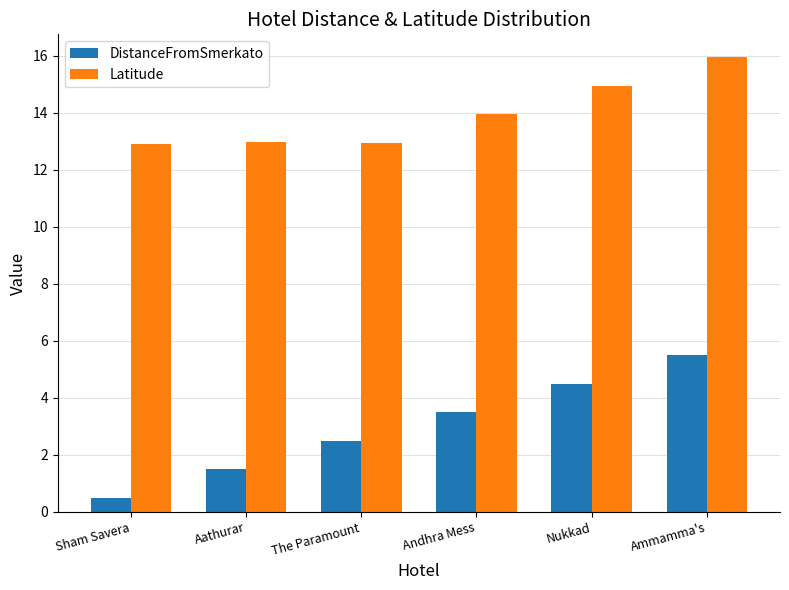

At how many categories does at least one series exceed 2?

6